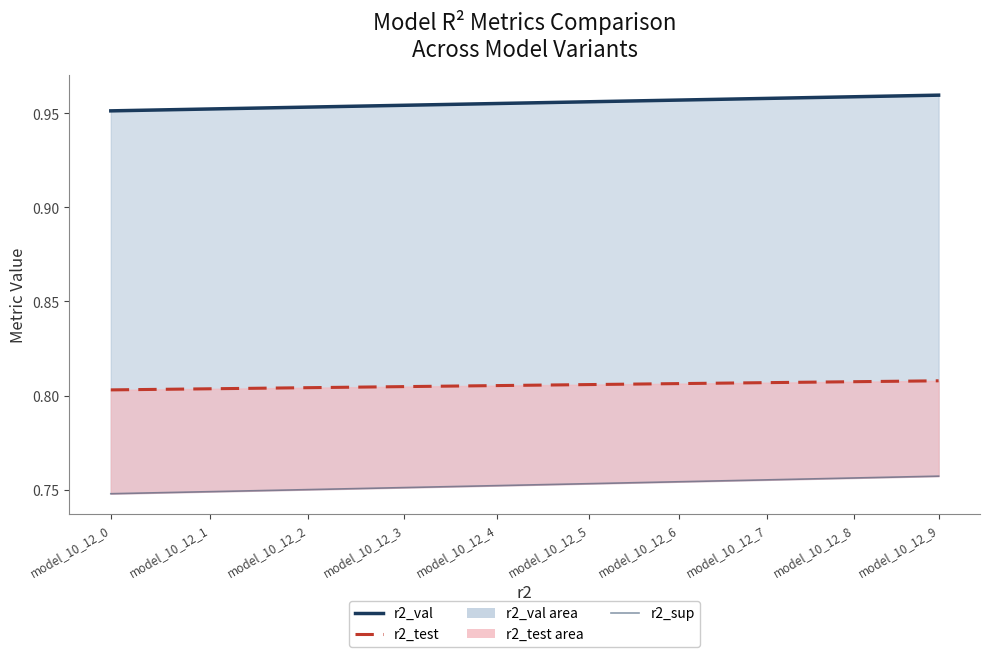

Which series changed the most between model_10_12_2 and model_10_12_5?

r2_sup